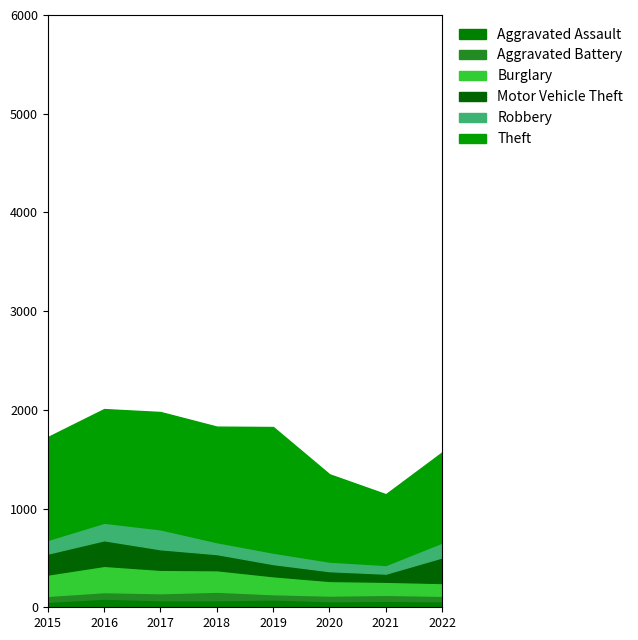

Is the value of Aggravated Battery at 2020 greater than the value of Burglary at 2022?

No